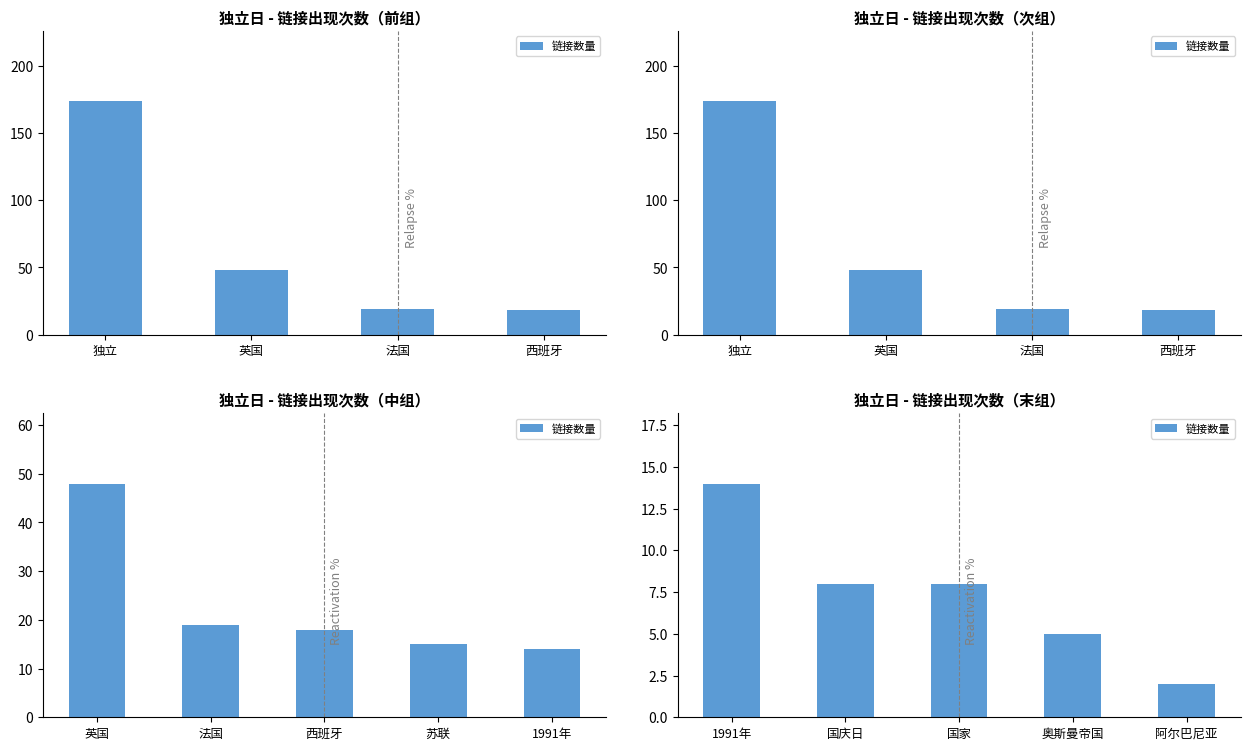

What position from the right is 阿尔巴尼亚?

1